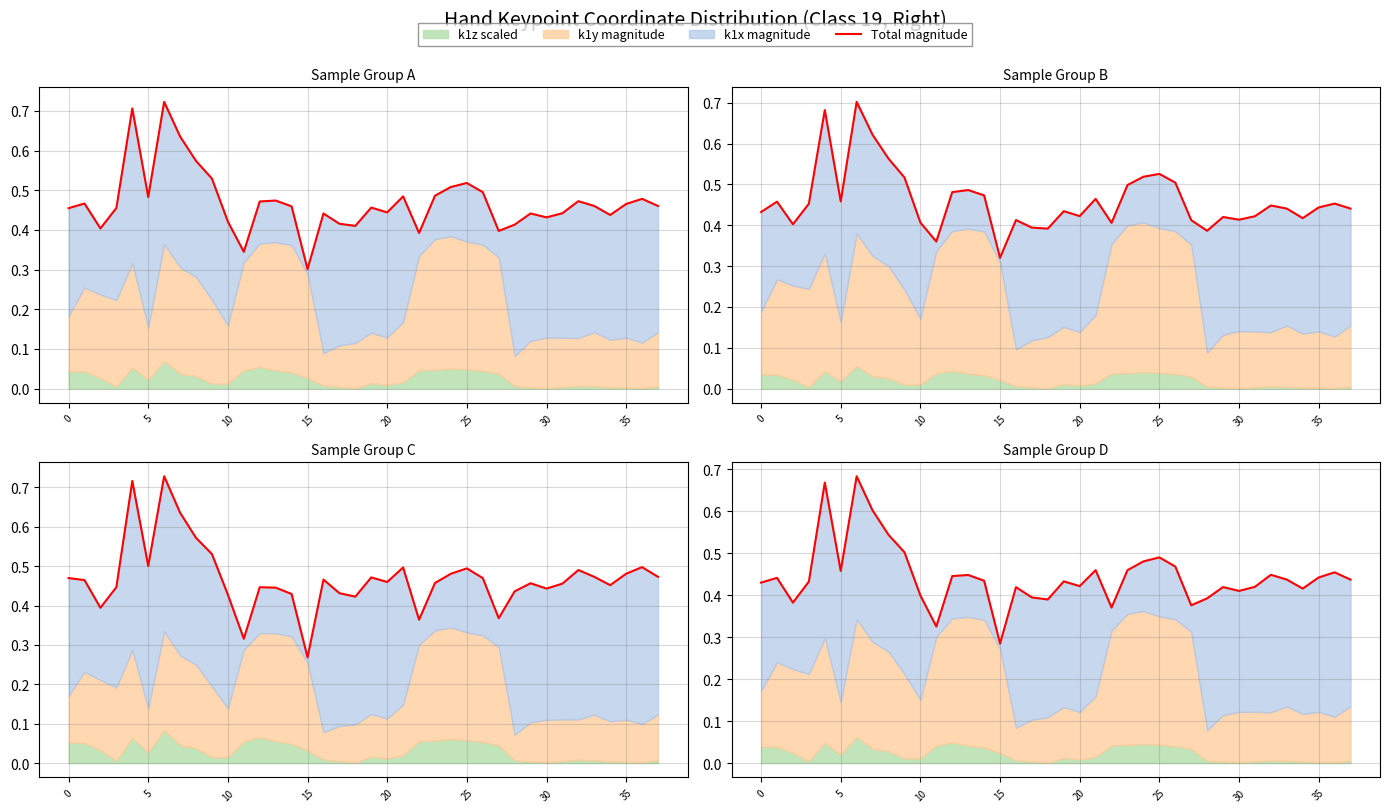

What is the sum of the values at 11 and 20?

0.7